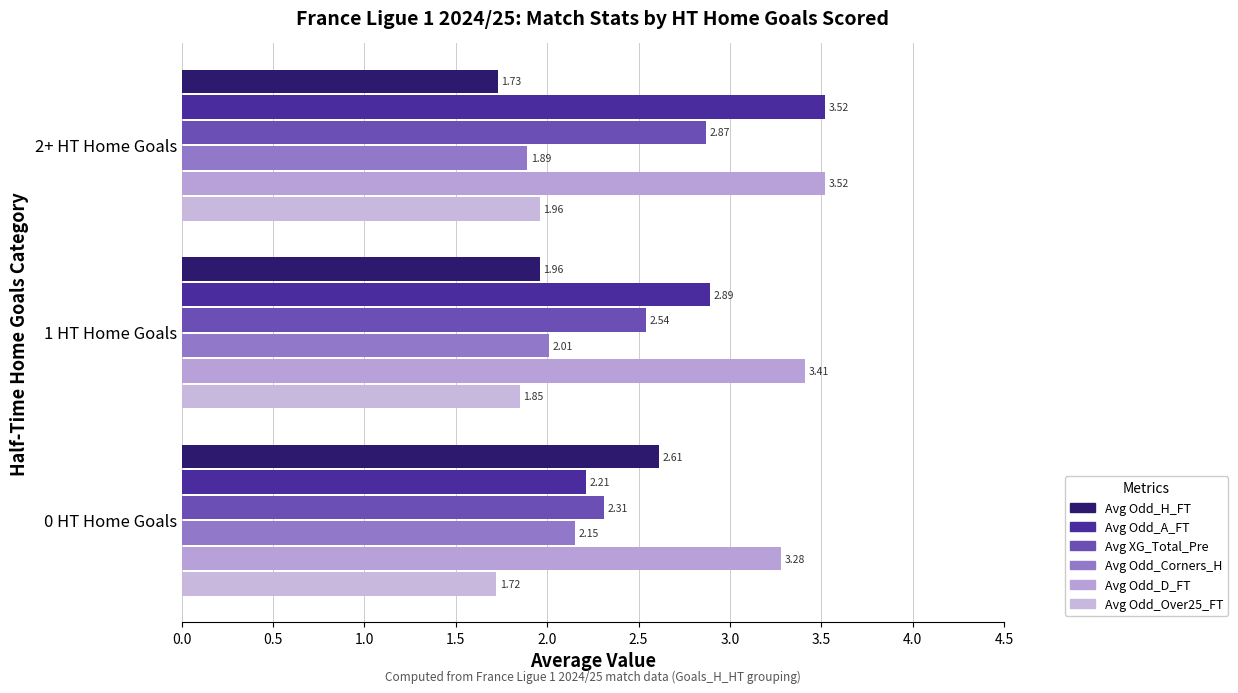

List the series in order of their peak value, highest first.

Avg Odd_A_FT, Avg Odd_D_FT, Avg XG_Total_Pre, Avg Odd_H_FT, Avg Odd_Corners_H, Avg Odd_Over25_FT